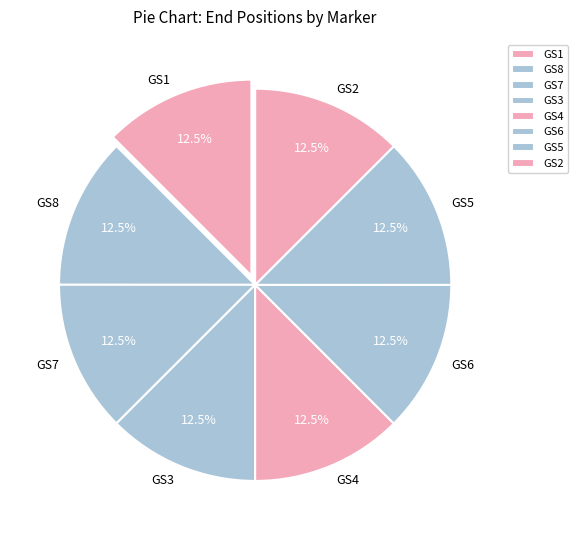

Approximately how many times larger is the value at GS3 compared to GS4?

1.0